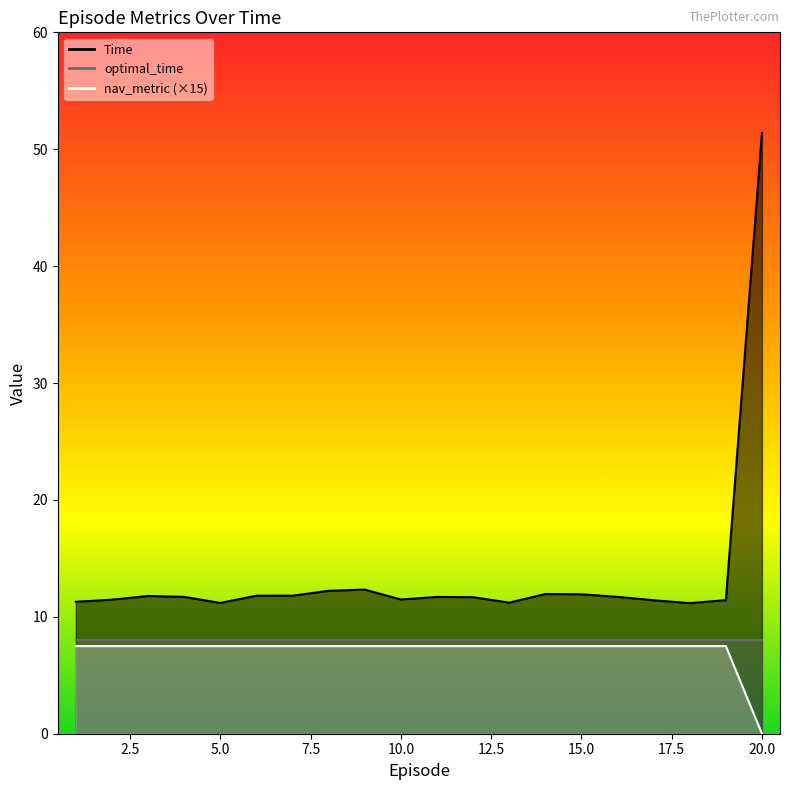

List the labels in order of Time value, largest first.

20, 9, 8, 14, 15, 7, 6, 3, 16, 4, 11, 12, 10, 2, 19, 17, 1, 13, 5, 18